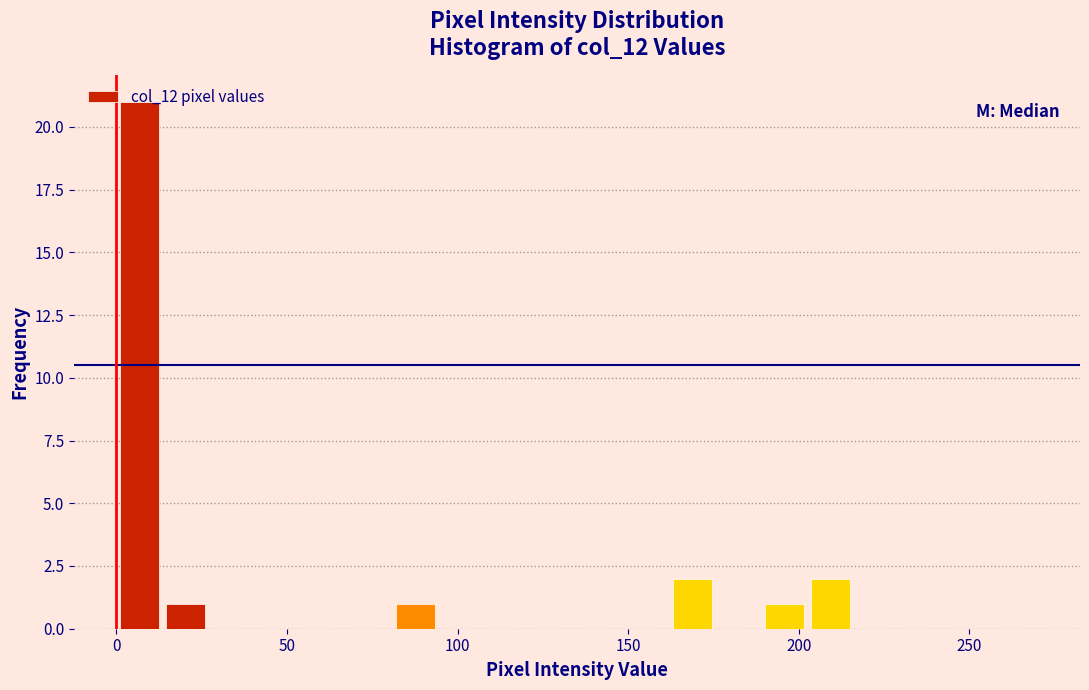

Around what value on the x-axis is the tallest bar? Give the approximate position of its centre, as read against the axis.

5